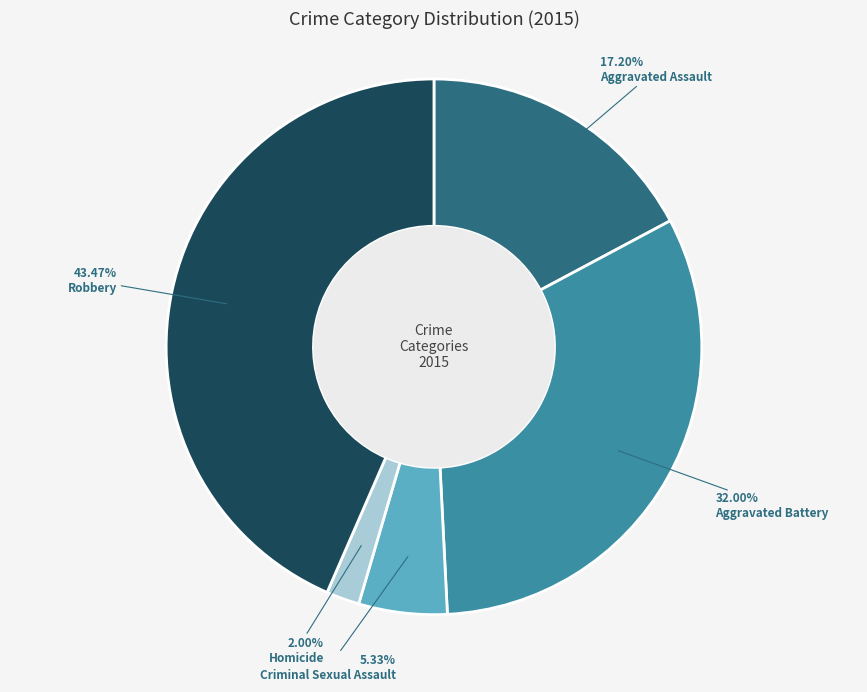

To the nearest percent, what is the combined percentage of Robbery and Aggravated Battery?

75%